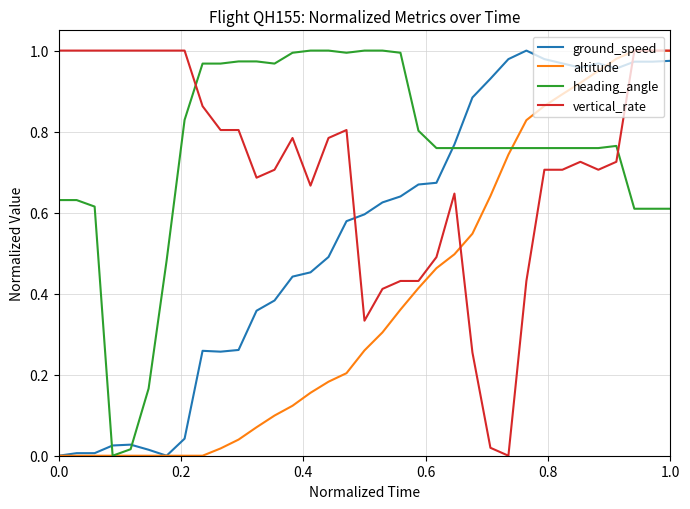

How many intersections are there between vertical_rate and ground_speed?

2